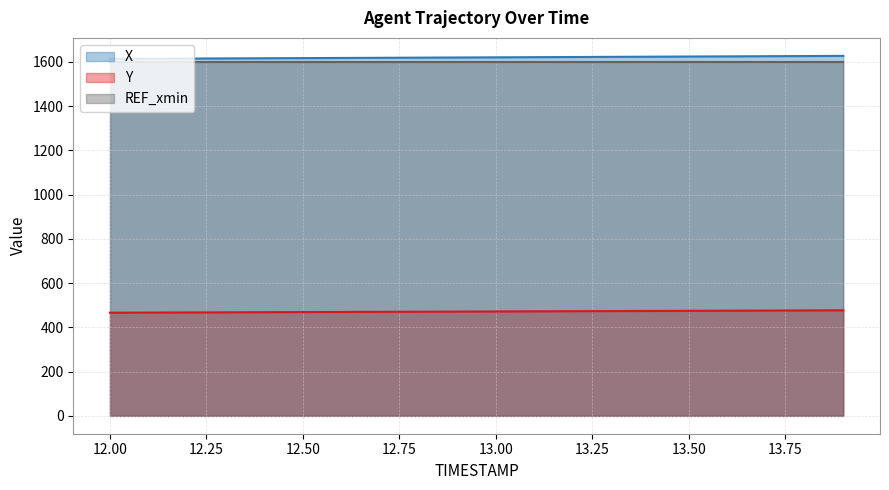

True or false: X has more than 0 interior local peaks.

False